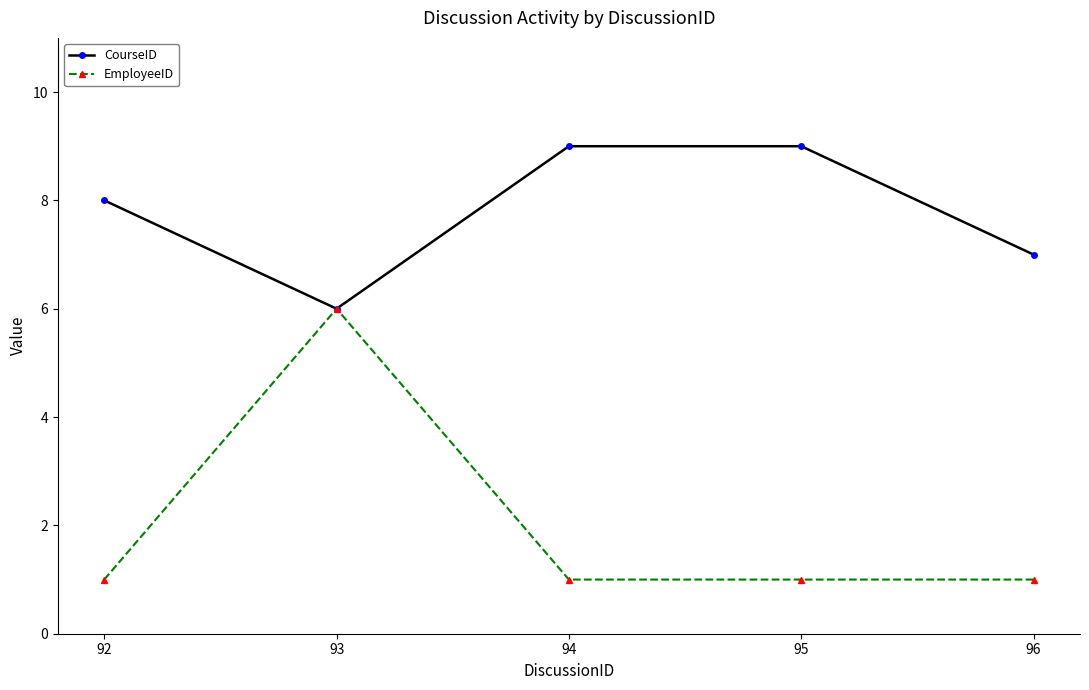

What is the greatest value displayed?

9